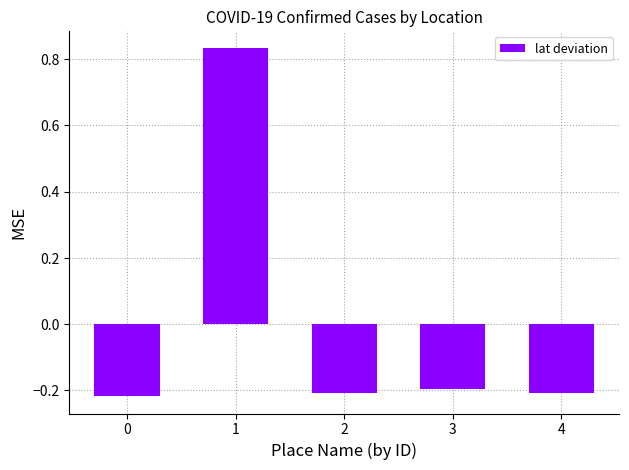

What is the change in value from 1 to 4?

-1.0